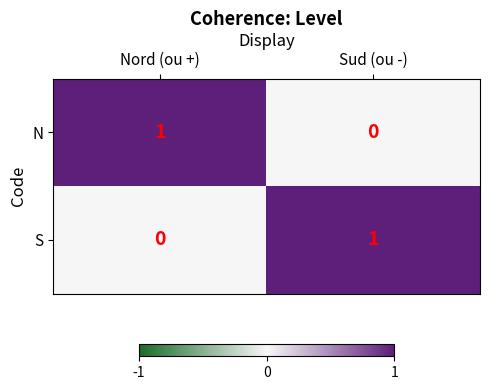

How many positive values does the N series have?

1